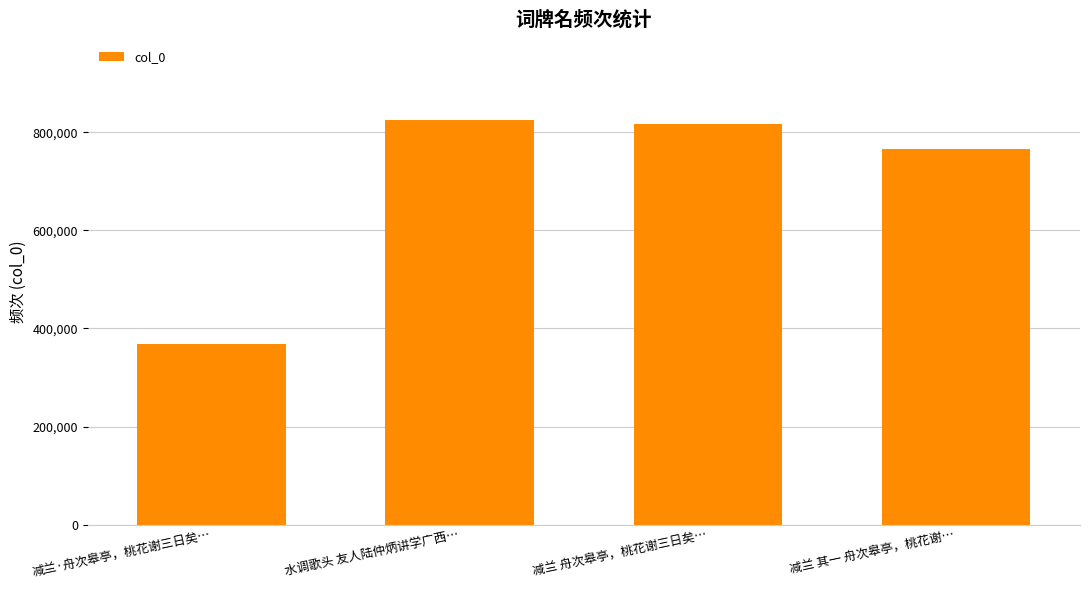

Reading left to right, list all the values displayed in this chart.

367406	824481	816395	766449